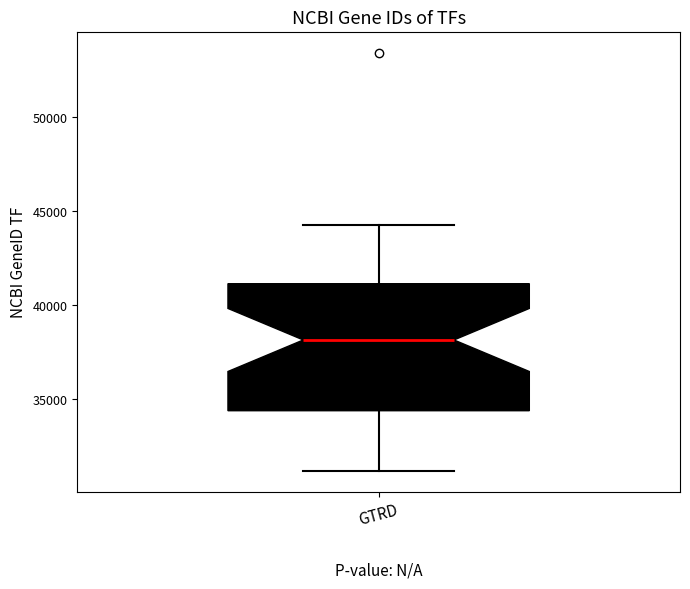

Read this box plot against the y-axis: the position of the median line, the range covered by the box, and the ends of both whiskers. The values are not printed on the chart, so give them approximately, as read against the axis.

median 38000, box 34500 to 41000, whiskers 31000 to 44500